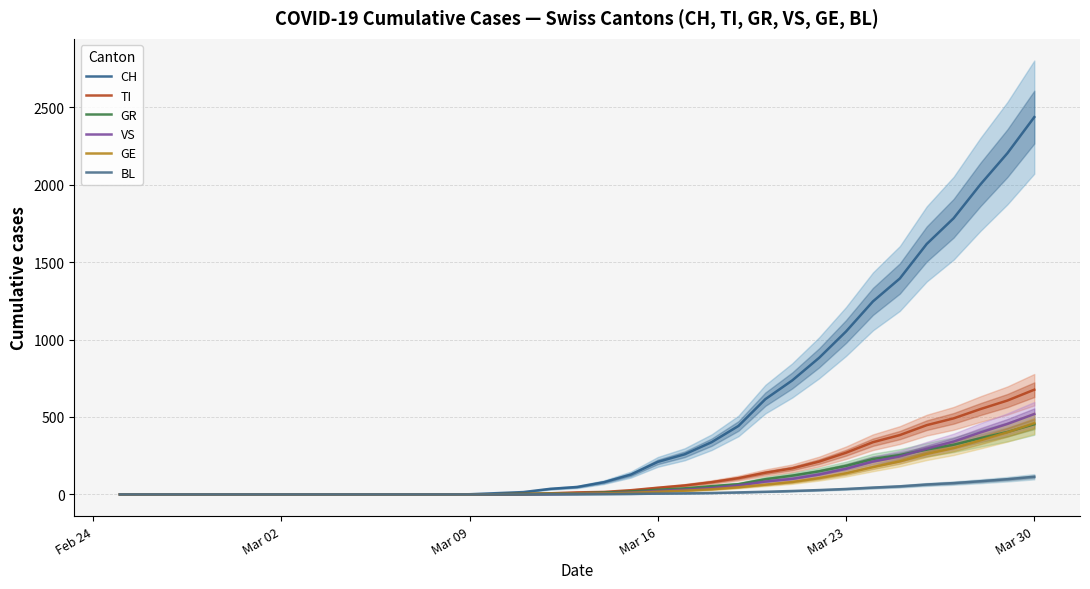

How many distinct data groups are displayed?

6